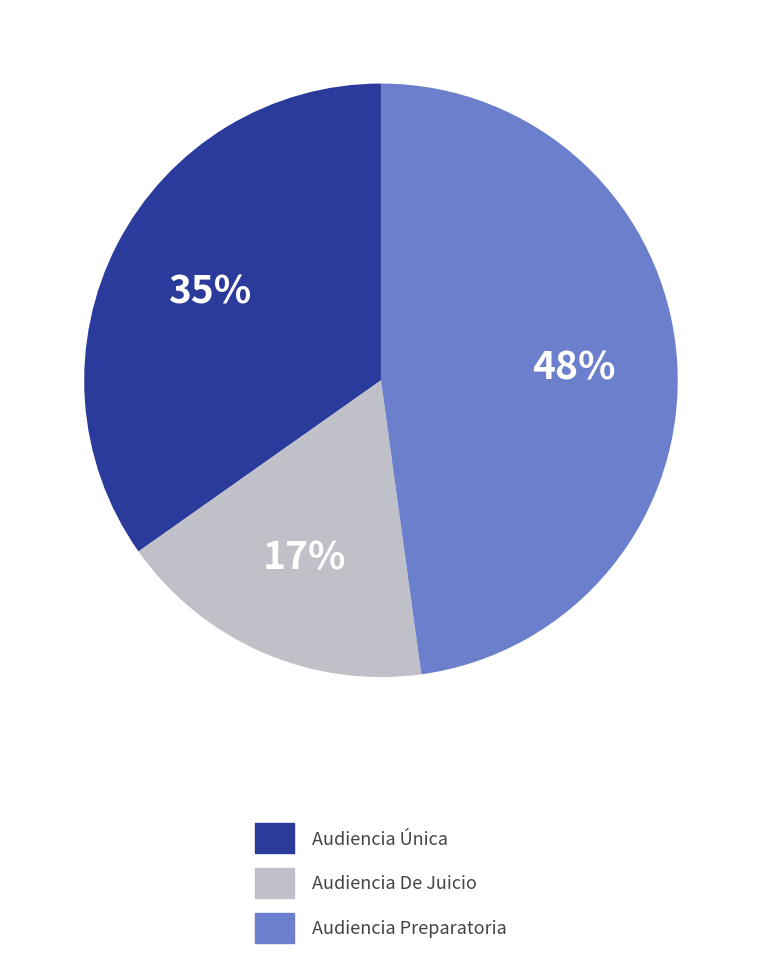

What is the smallest slice in the pie chart?

Audiencia De Juicio